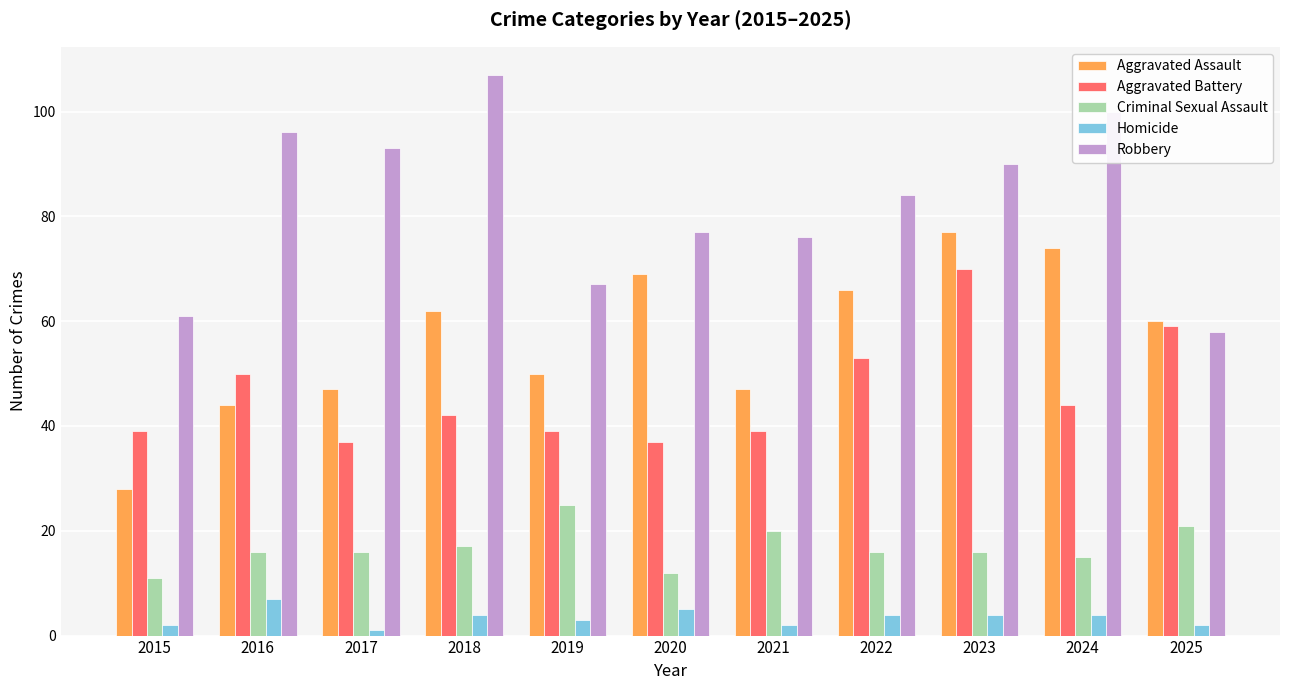

List the series in order of their peak value, highest first.

Robbery, Aggravated Assault, Aggravated Battery, Criminal Sexual Assault, Homicide